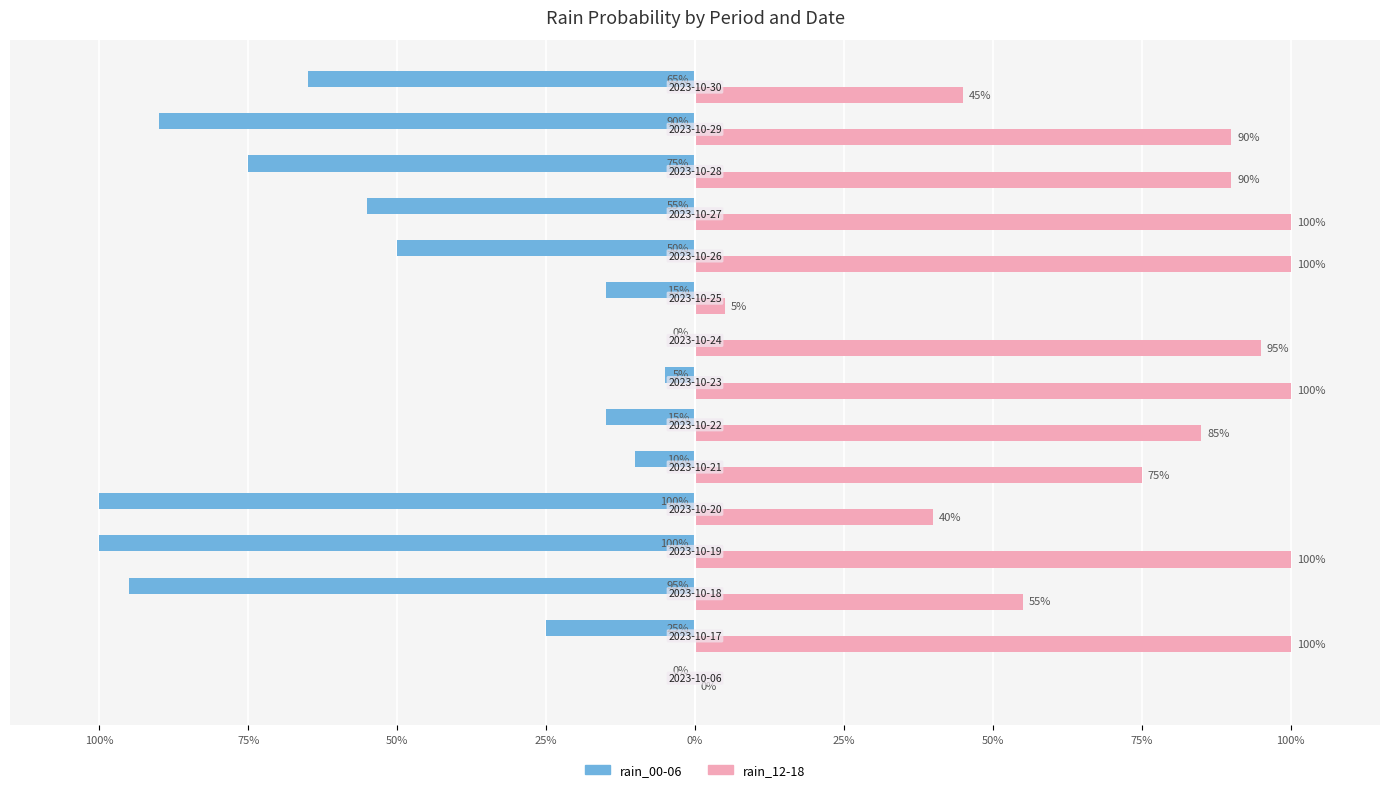

What are all the series names shown in the legend?

rain_00-06, rain_12-18